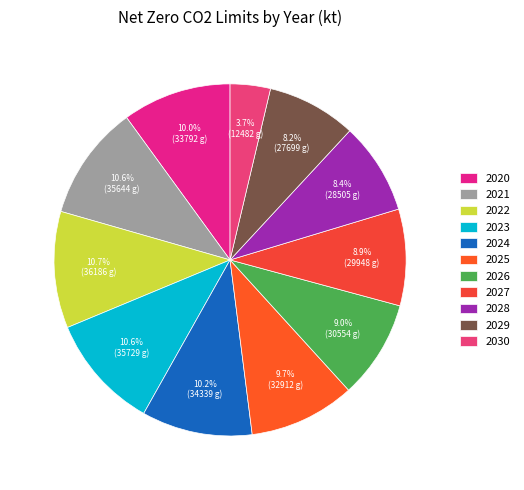

What is the largest slice in the pie chart?

2022